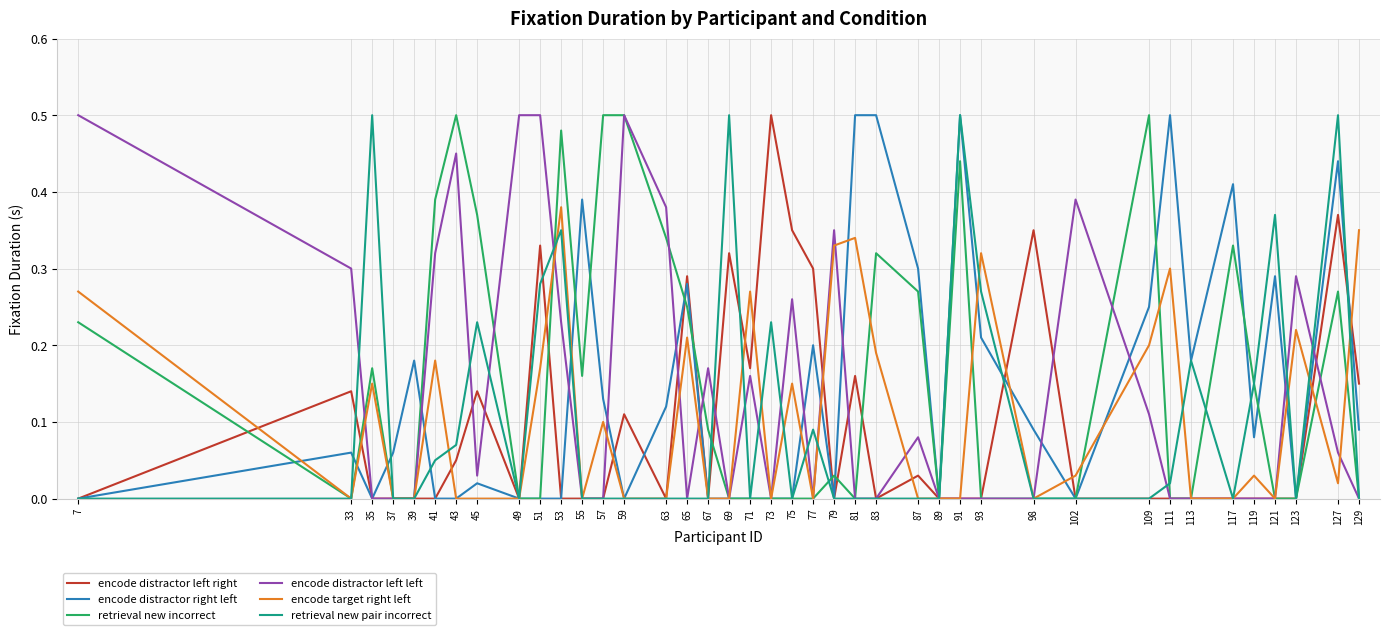

The value of encode distractor right left at 41 is -0.2. True or false?

False